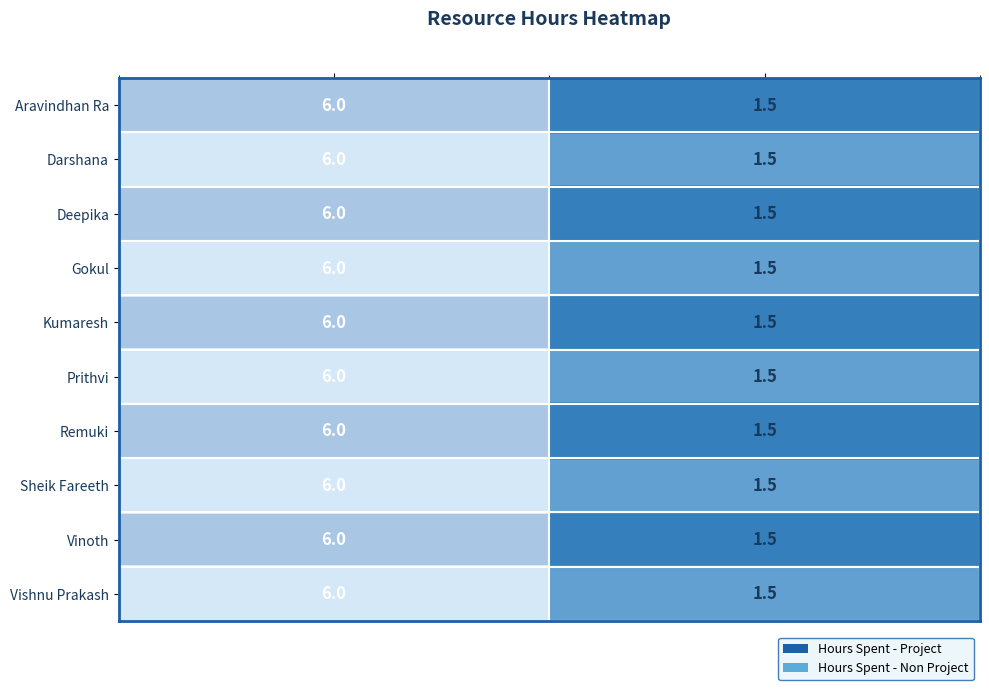

Which label corresponds to the largest value in the chart?

Hours Spent - Project